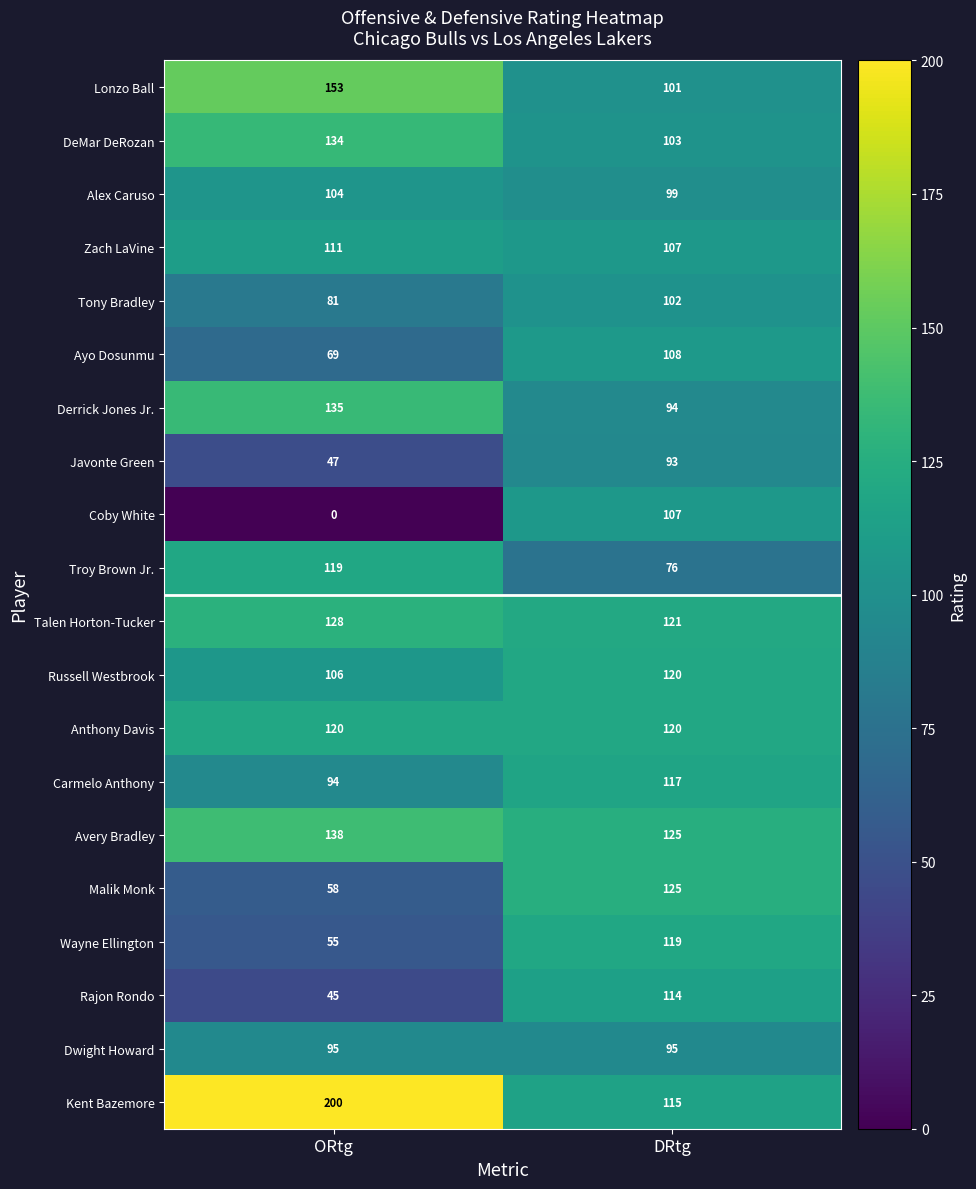

True or false: Avery Bradley has a value of 202 at DRtg.

False